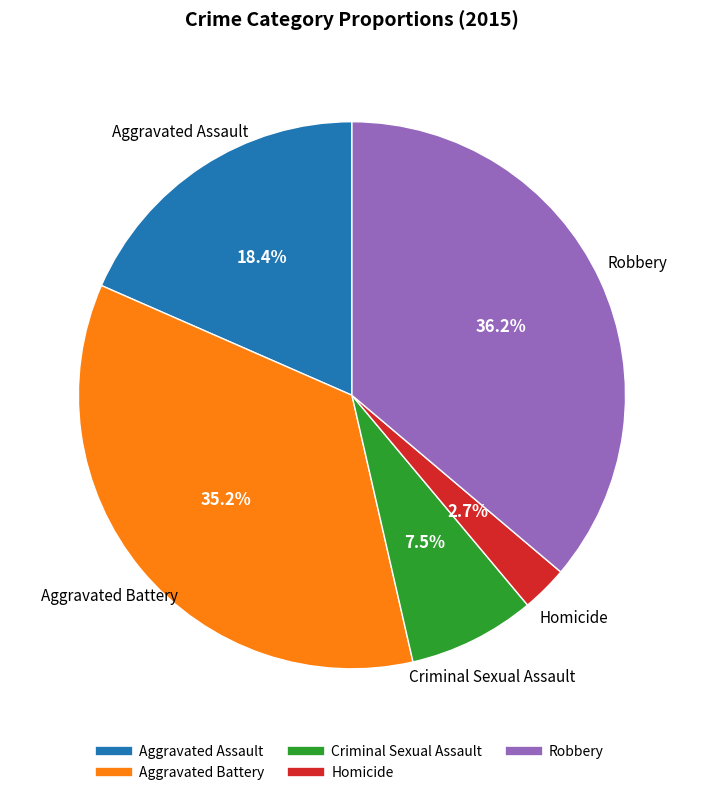

How many segments does this pie chart have?

5